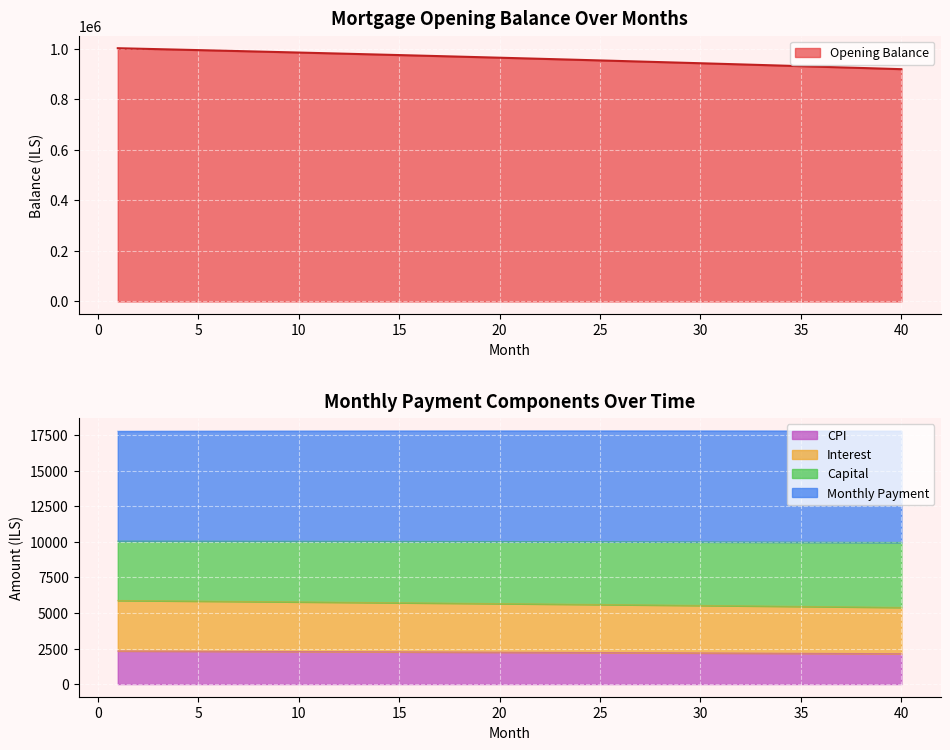

What is the difference between the second highest and minimum values in the opening_balance series?

81155.3